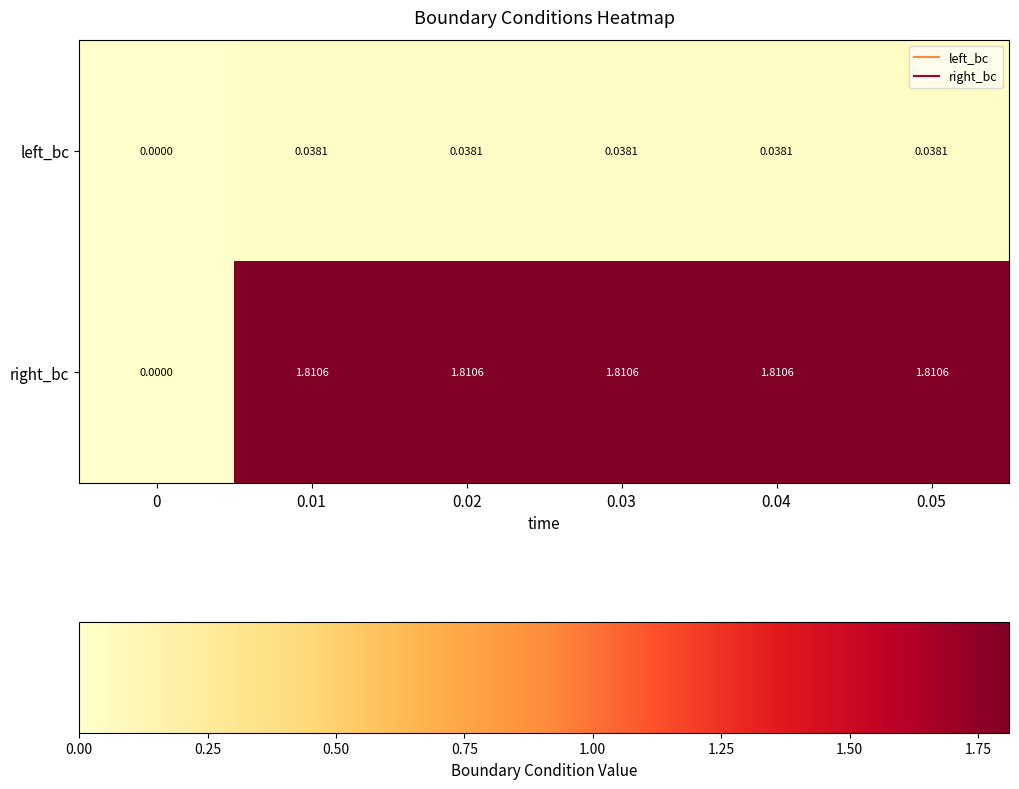

Rank the series by their maximum value, from highest to lowest.

right_bc, left_bc